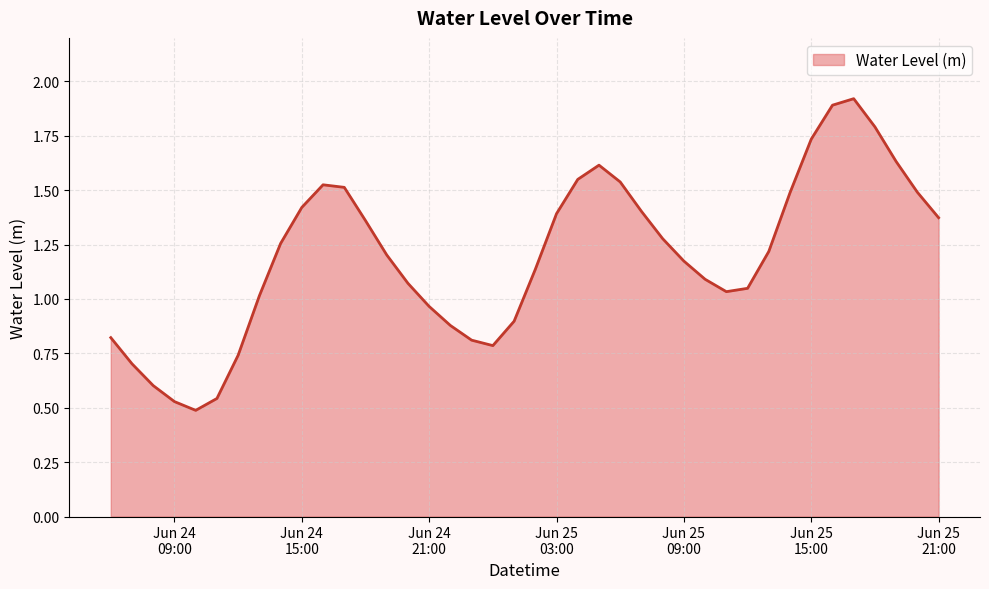

What is the maximum value shown in the chart?

1.9